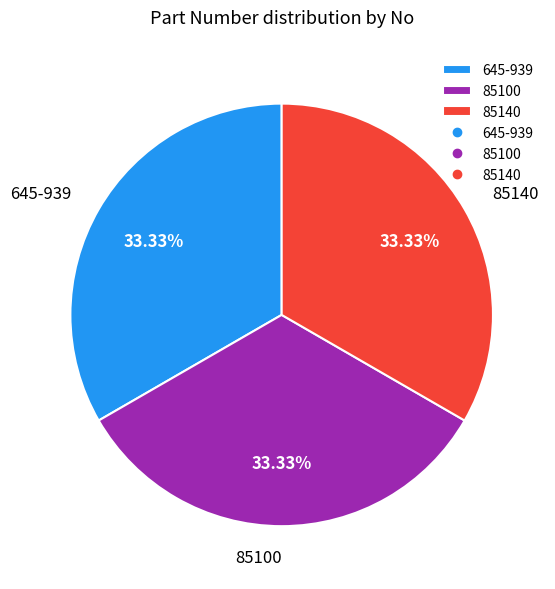

Approximately how many times larger is the value at 85100 compared to 85140?

1.0